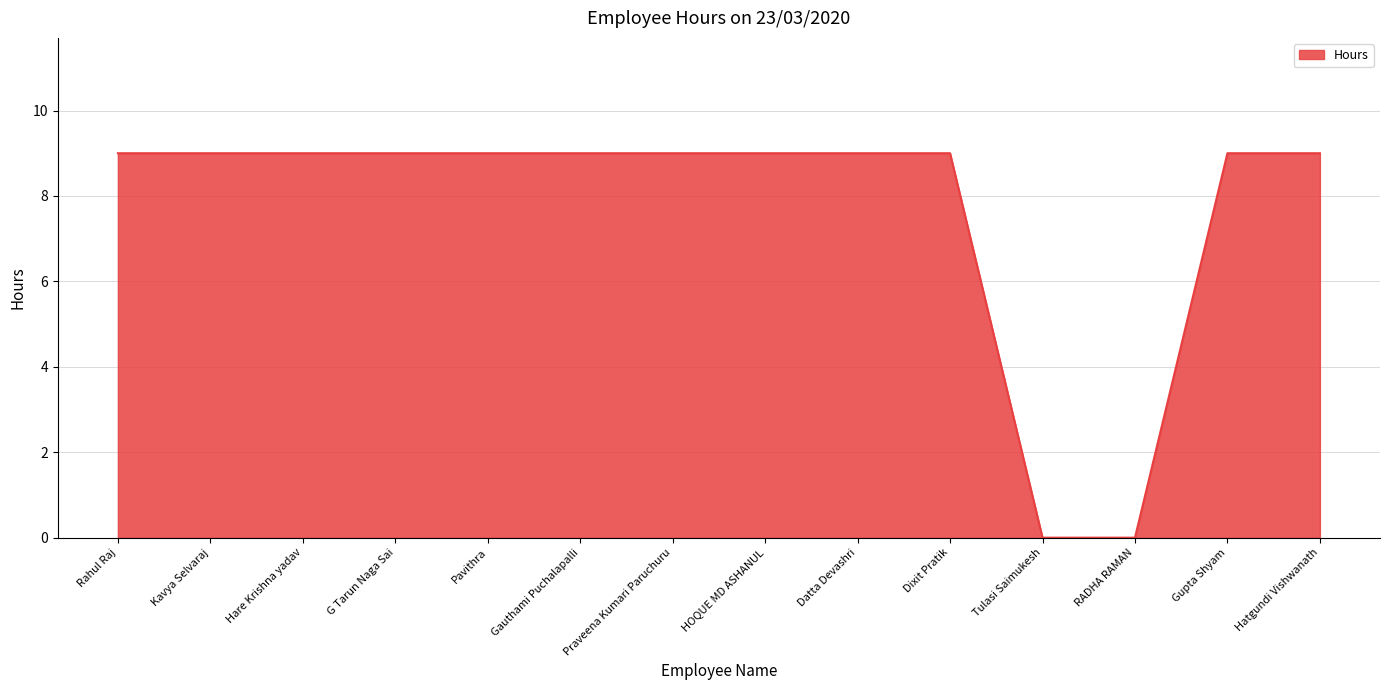

What position from the left is Tulasi Saimukesh?

11